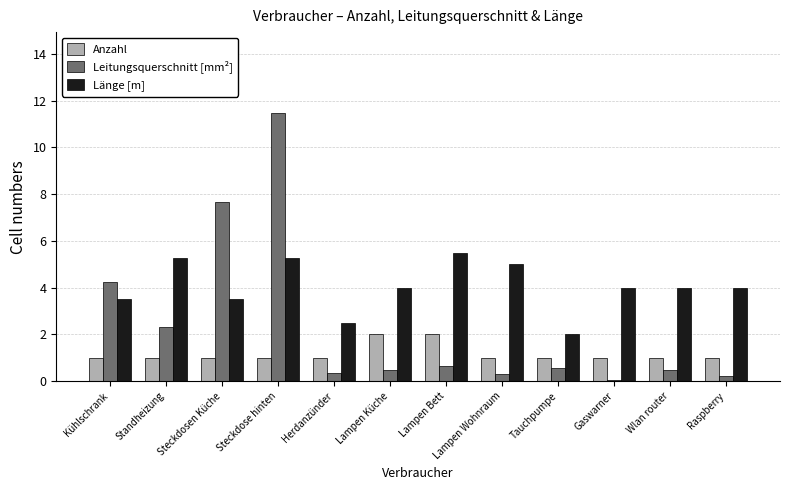

What is the sum of all Leitungsquerschnitt [mm²] values?

28.9